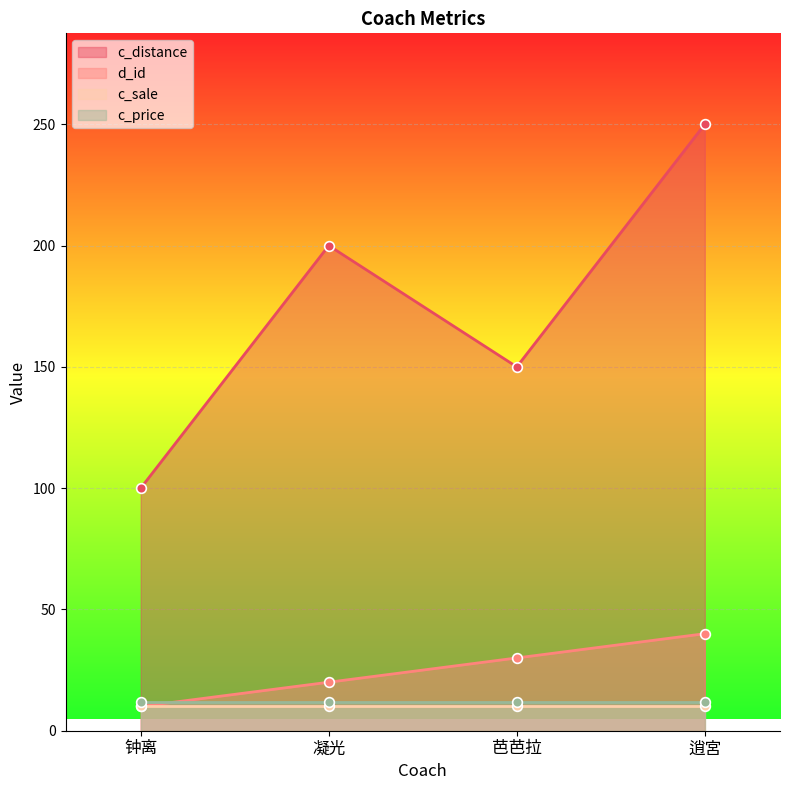

At which label does c_distance first exceed 200?

逍宮